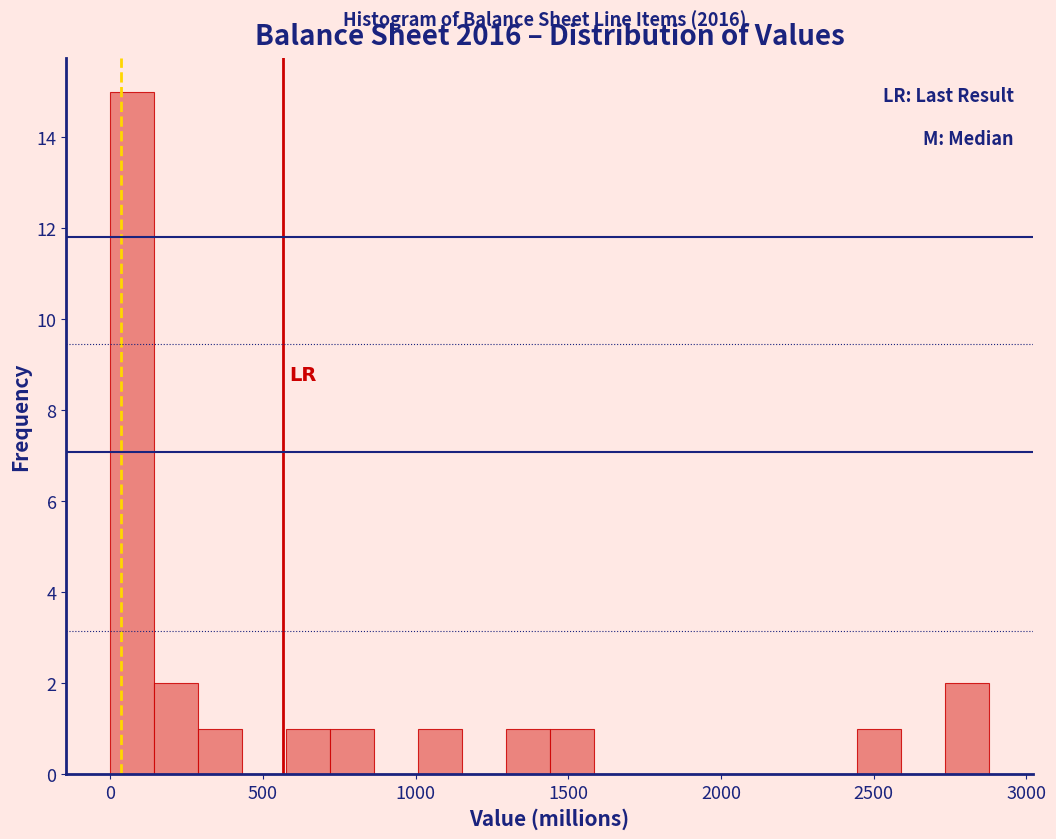

Read against the x-axis, roughly where is the centre of the tallest bar?

50